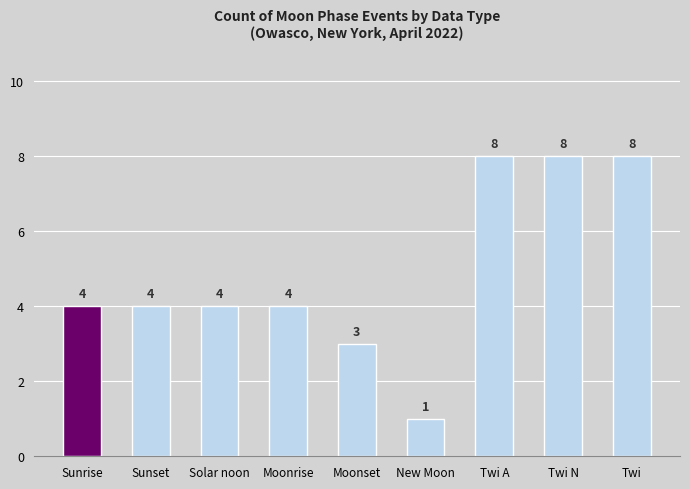

What is the change in value from Solar noon to Twi N?

+4